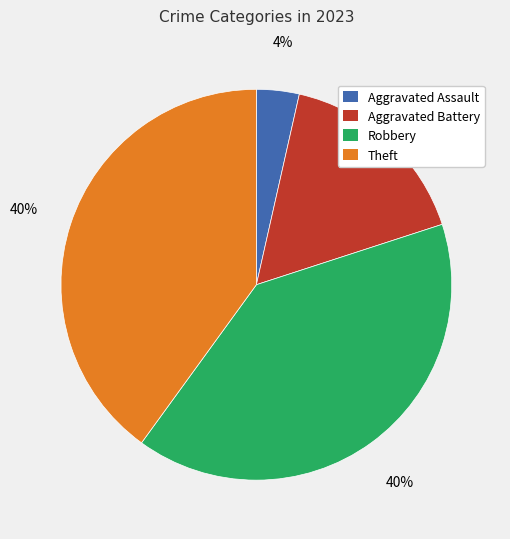

What is the smallest slice in the pie chart?

Aggravated Assault